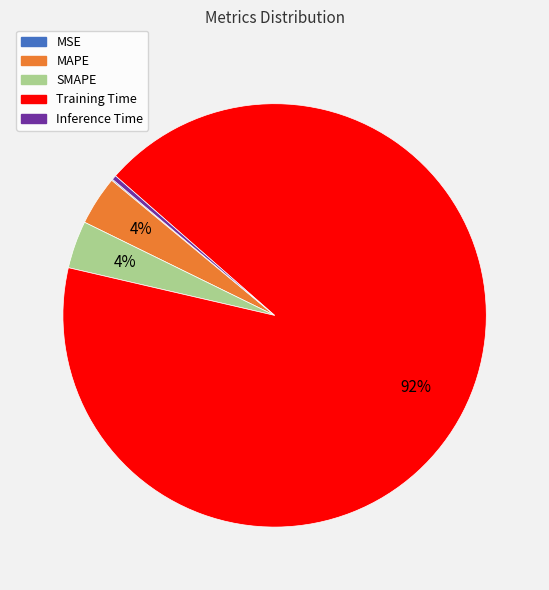

The MAPE slice represents 4% of the pie. True or false?

True